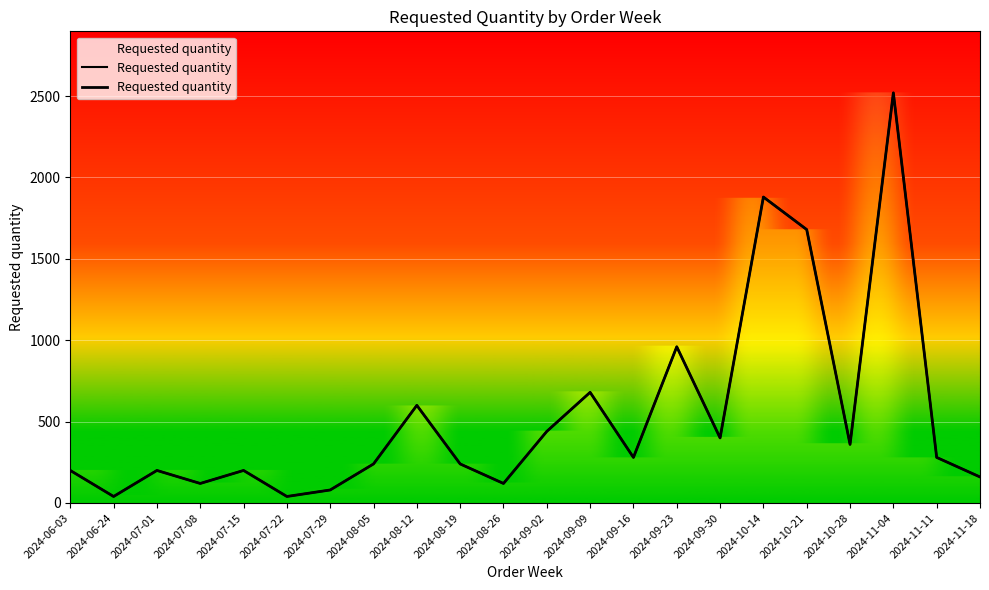

Rank the categories by value from highest to lowest.

2024-11-04, 2024-10-14, 2024-10-21, 2024-09-23, 2024-09-09, 2024-08-12, 2024-09-02, 2024-09-30, 2024-10-28, 2024-09-16, 2024-11-11, 2024-08-05, 2024-08-19, 2024-06-03, 2024-07-01, 2024-07-15, 2024-11-18, 2024-07-08, 2024-08-26, 2024-07-29, 2024-06-24, 2024-07-22